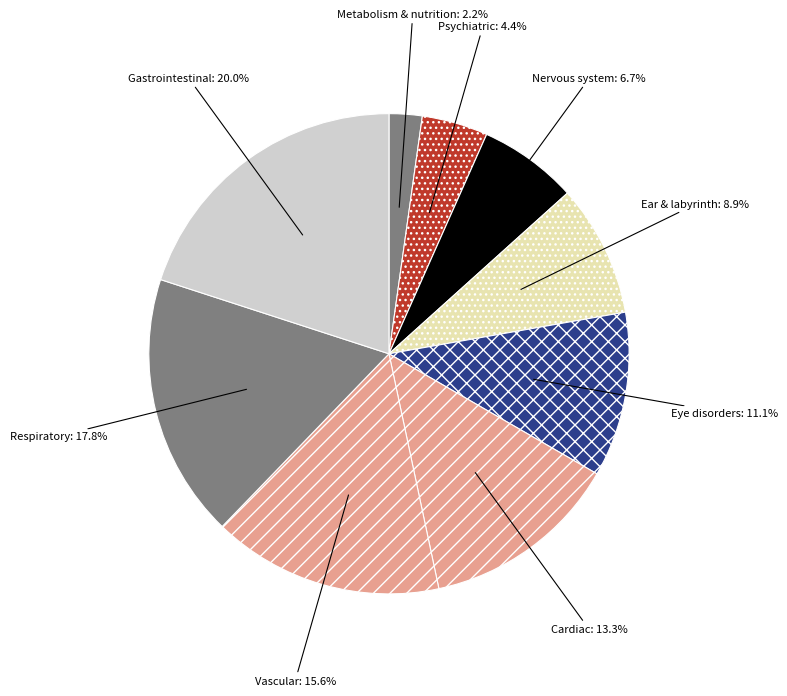

Rank the categories by value from highest to lowest.

Gastrointestinal disorders, Respiratory, thoracic and mediastinal disorders, Vascular disorders, Cardiac disorders, Eye disorders, Ear and labyrinth disorders, Nervous system disorders, Psychiatric disorders, Metabolism and nutrition disorders